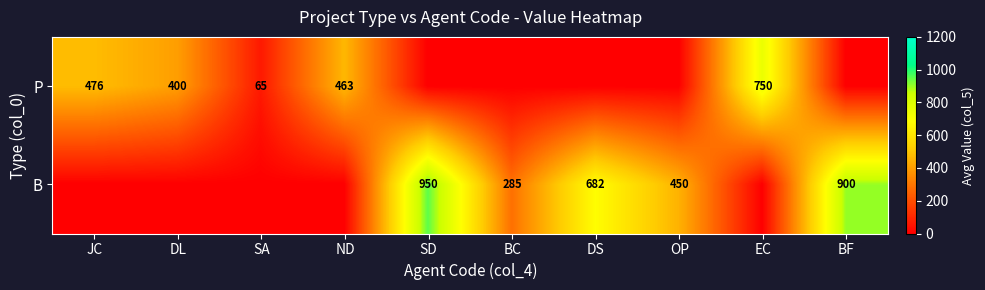

True or false: B has a value of 950 at SD.

True